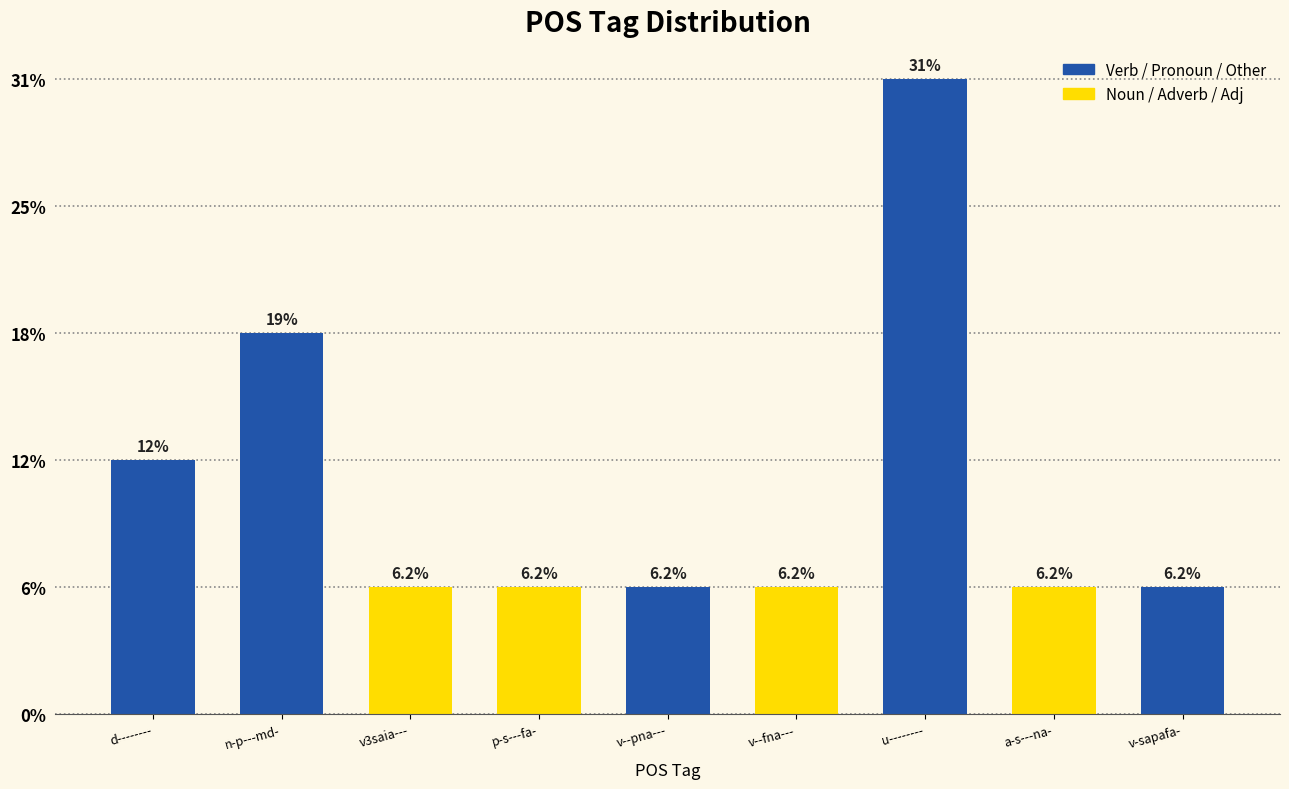

Is it true that the value at a-s---na- is 2?

False